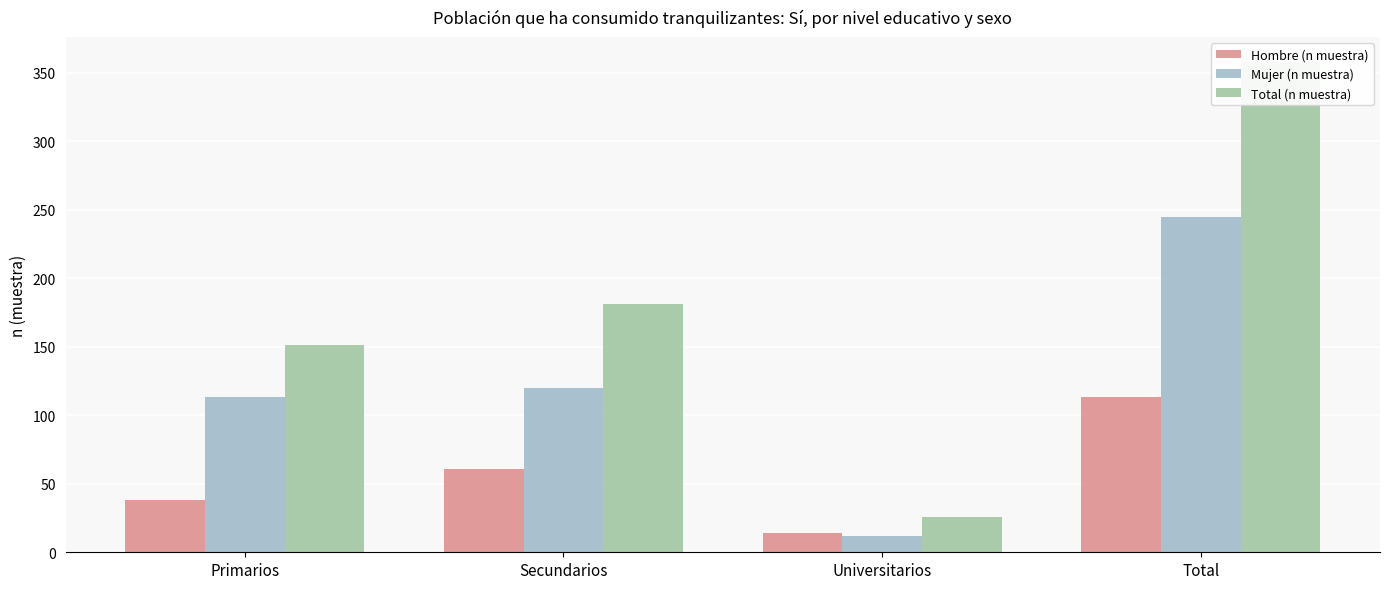

What is the difference between the highest and lowest values at Total?

245